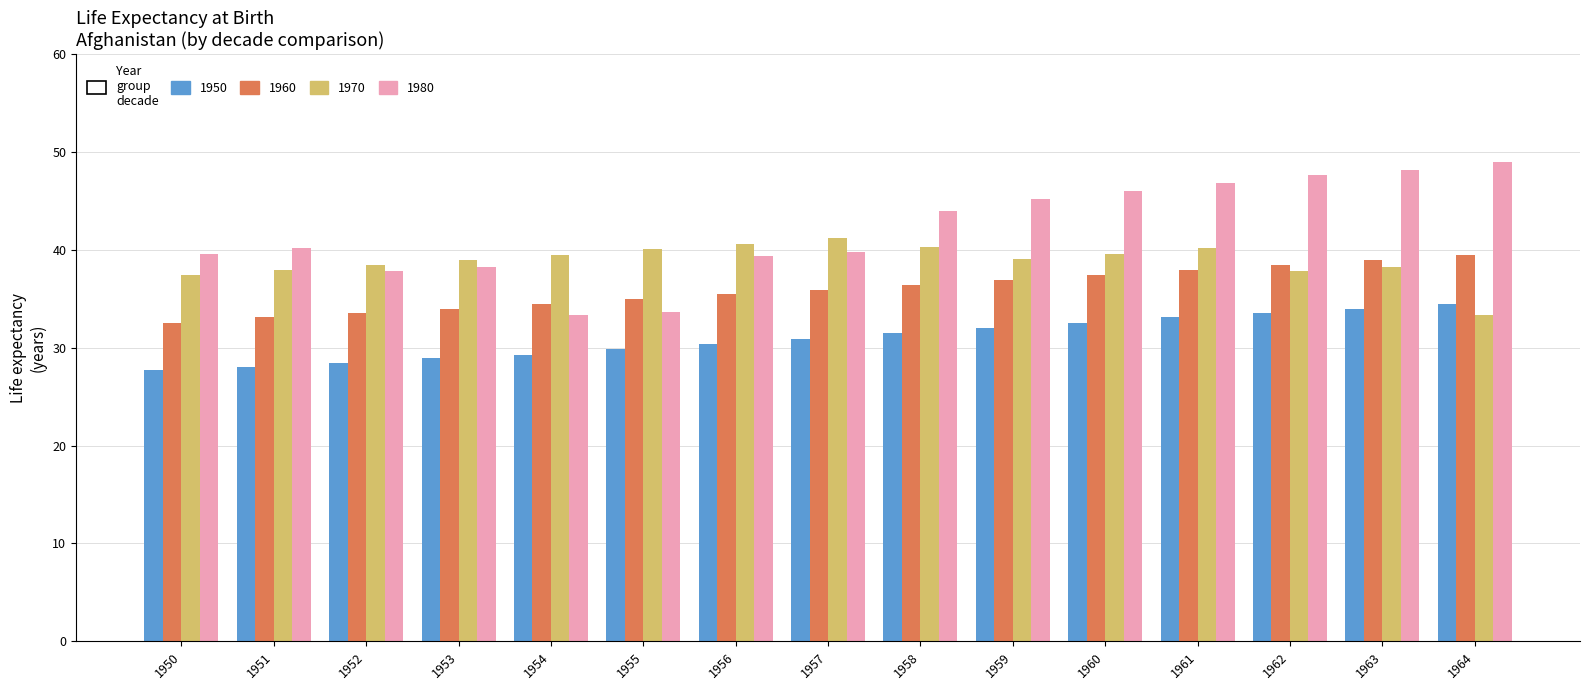

Between 1951 and 1959, which series saw the biggest shift?

1980